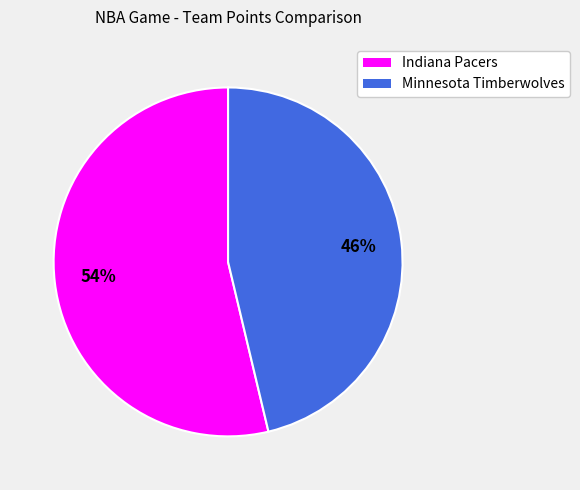

Is the sum of Indiana Pacers and Minnesota Timberwolves greater than half?

Yes